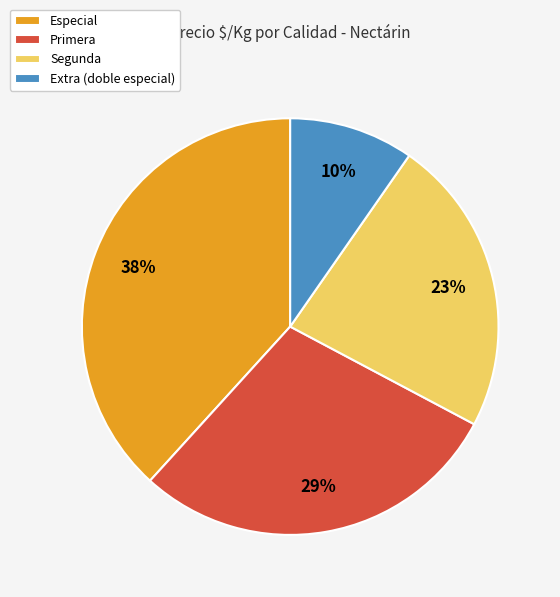

Rank the categories by value from highest to lowest.

Especial, Primera, Segunda, Extra (doble especial)